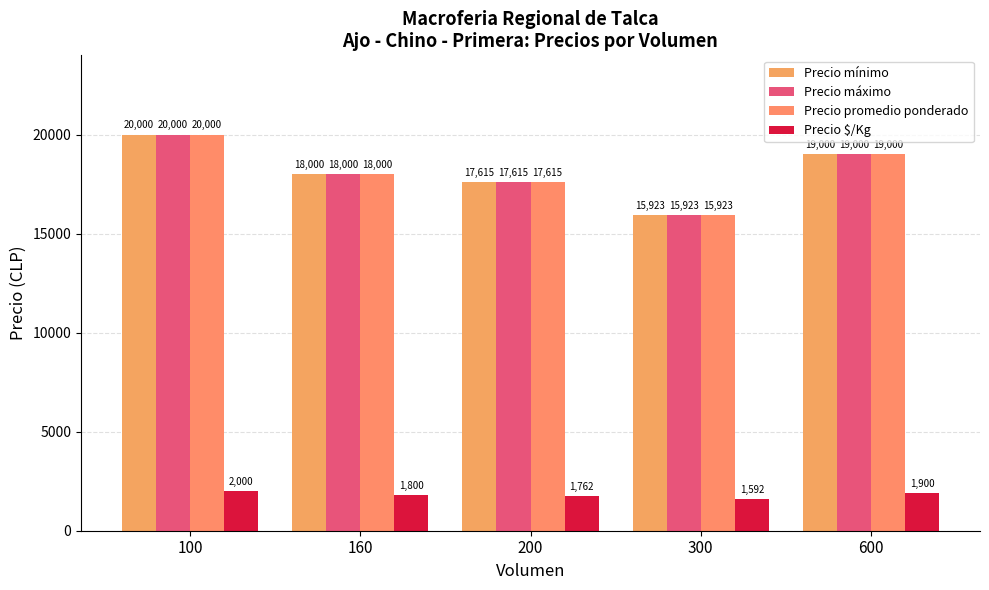

Rank the series by their maximum value, from lowest to highest.

Precio $/Kg, Precio mínimo, Precio máximo, Precio promedio ponderado